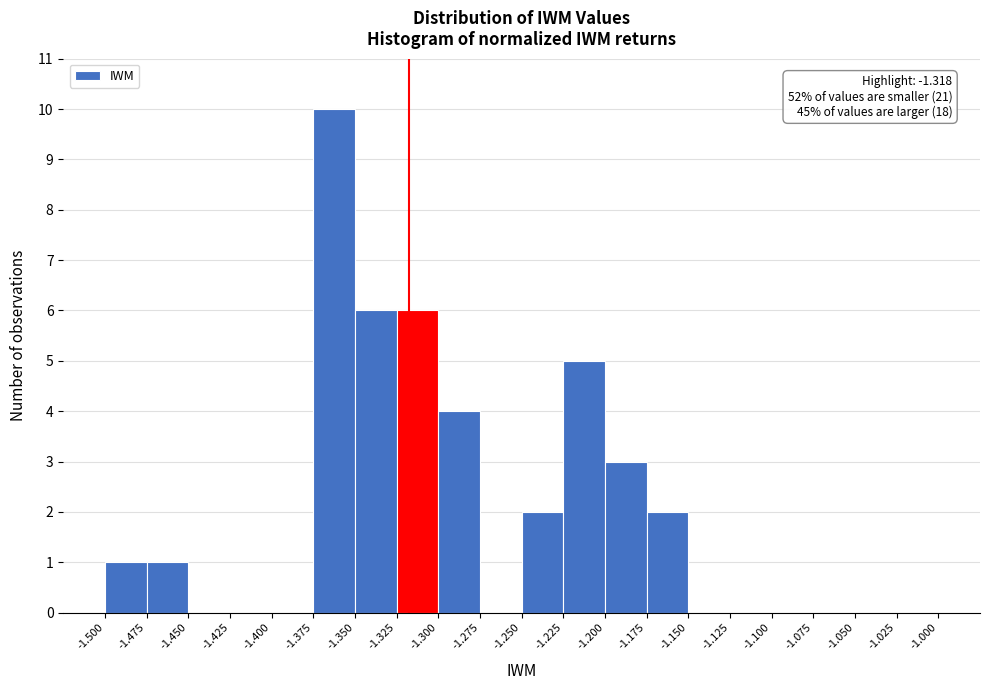

Which range on the x-axis has the tallest bar?

-1.375 to -1.350